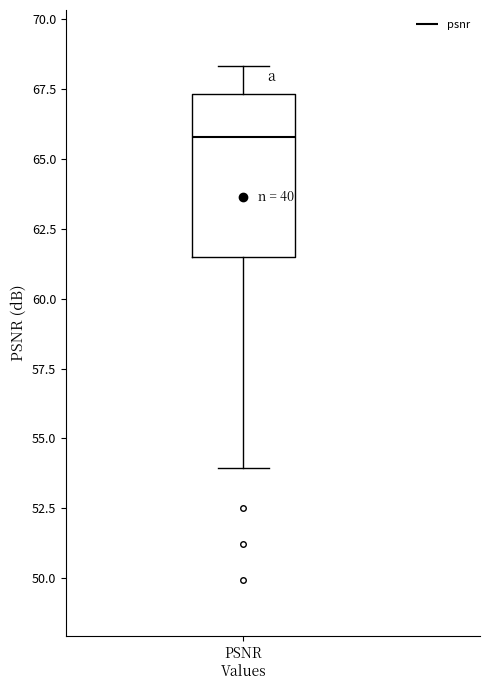

Read this box plot against the y-axis: the position of the median line, the range covered by the box, and the ends of both whiskers. The values are not printed on the chart, so give them approximately, as read against the axis.

median 66.0, box 61.5 to 67.5, whiskers 54.0 to 68.5